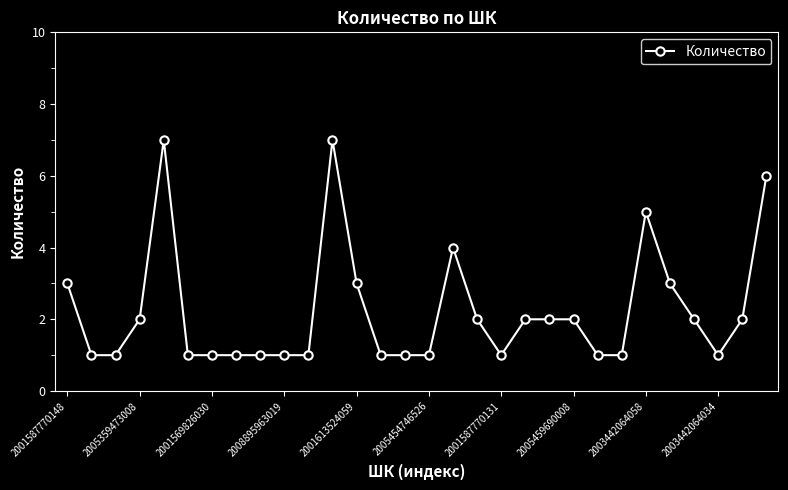

What is the sum of all values?

67